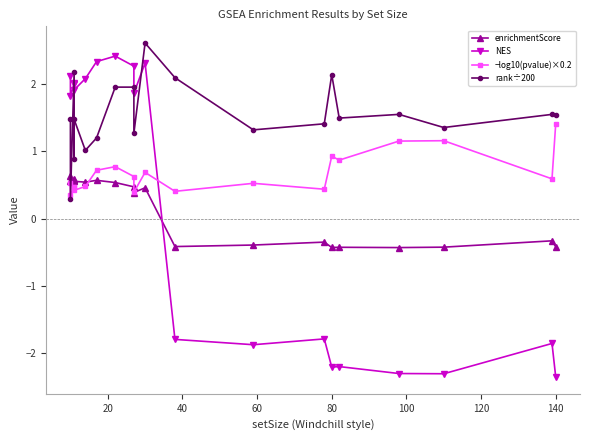

How many series are shown in this chart?

4